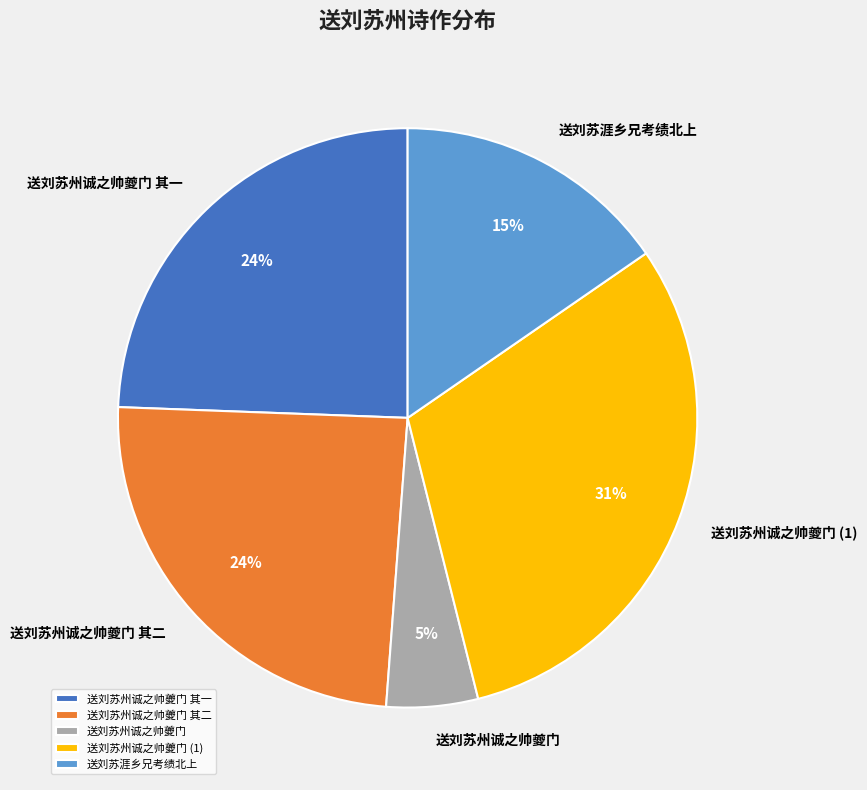

Which category has the biggest portion of the pie?

送刘苏州诚之帅夔门 (1)